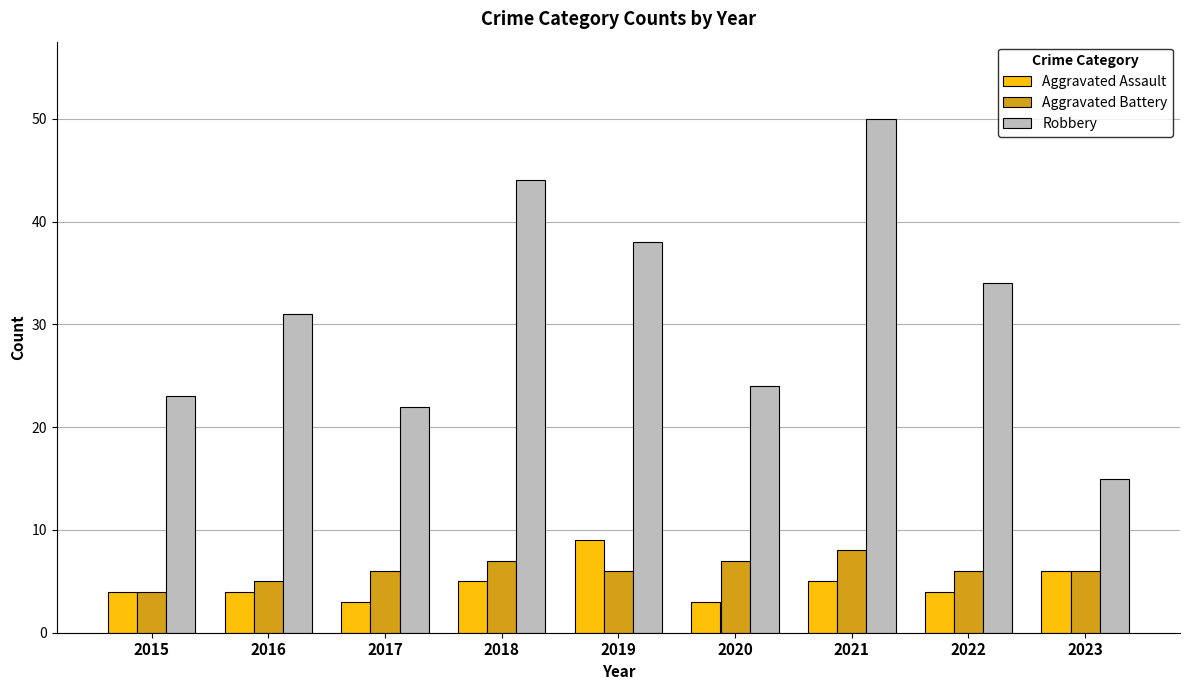

What is the sum of the Aggravated Battery values at 2018 and 2020?

14